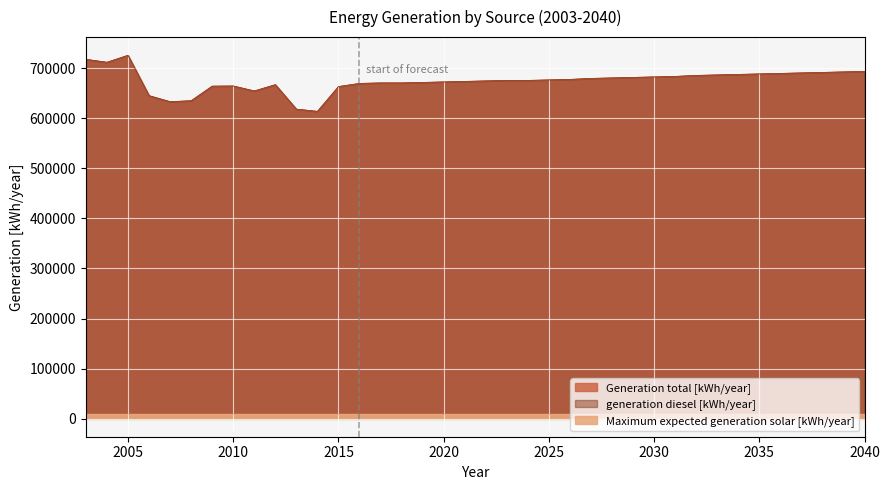

True or false: Generation total [kWh/year] and generation diesel [kWh/year] intersect in this chart.

False